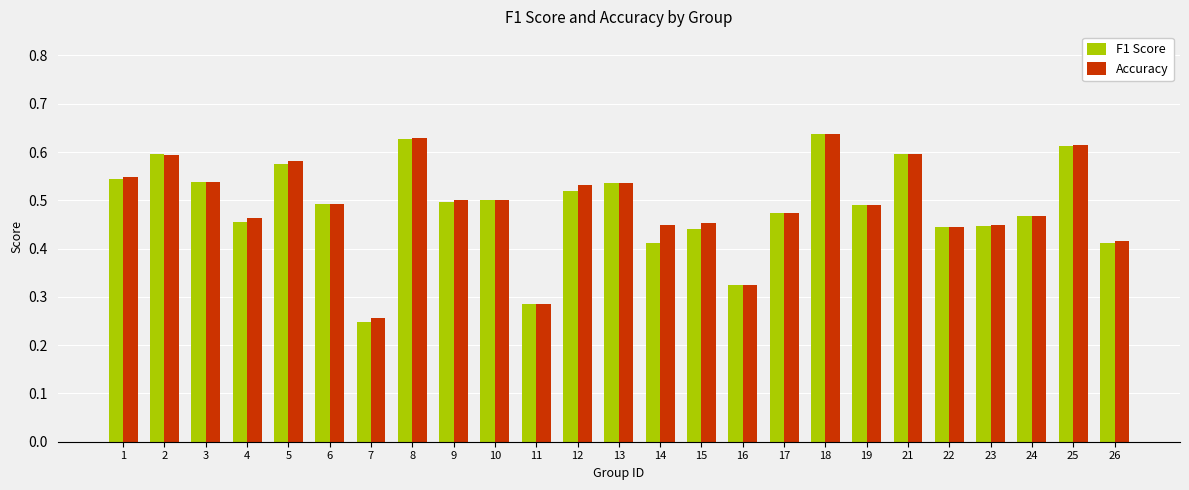

How many F1 Score values are between 0 and 1?

25